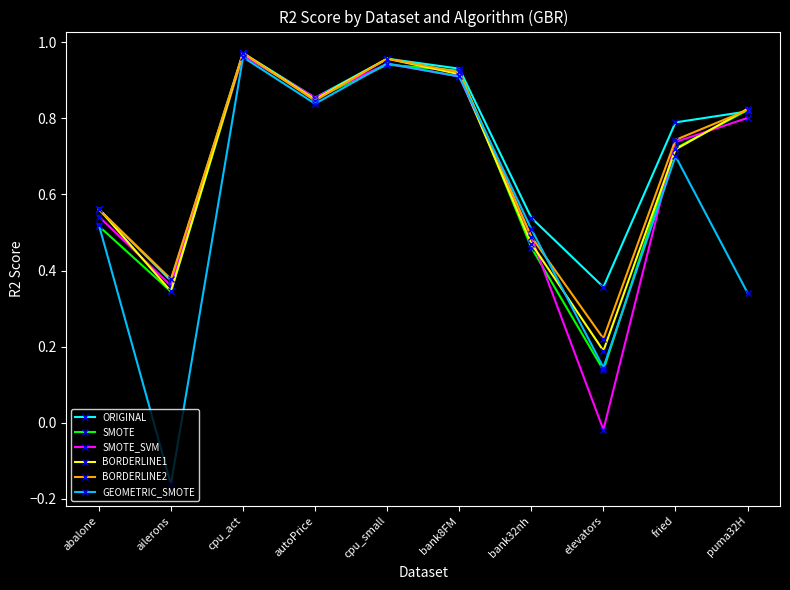

The SMOTE series shows 1.3 at fried. True or false?

False